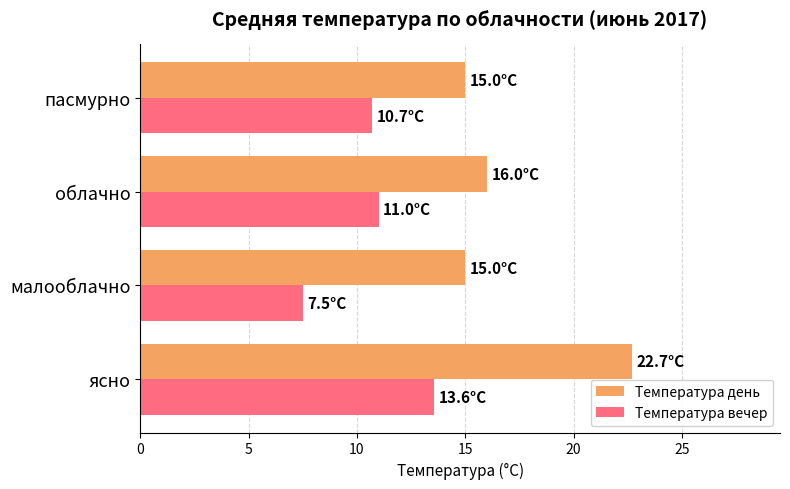

At which category does the chart reach its minimum across all series?

малооблачно